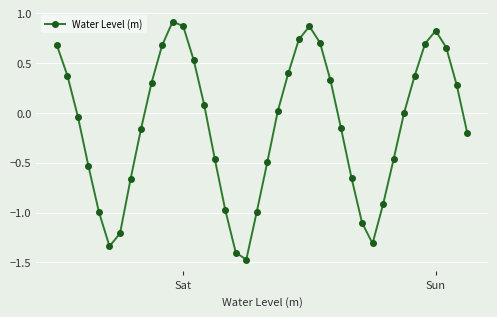

What is the difference between the second highest and second lowest values?

2.3